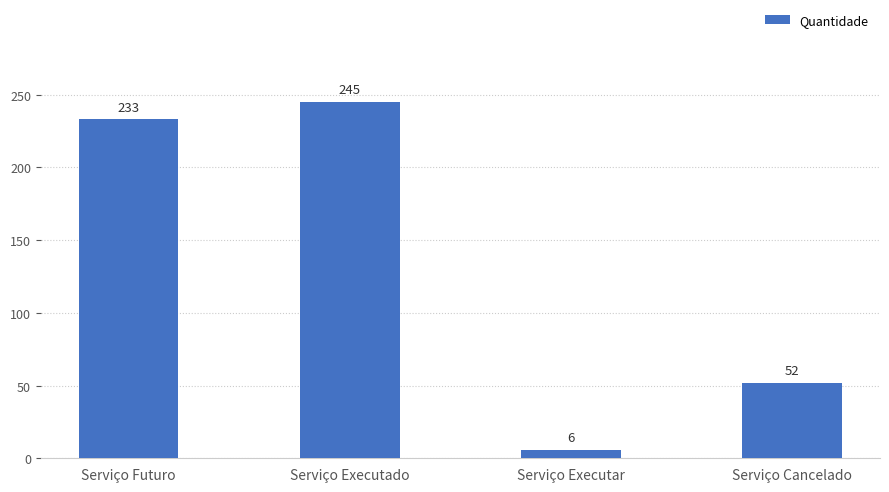

What is the label of the 4th bar from the left?

Serviço Cancelado